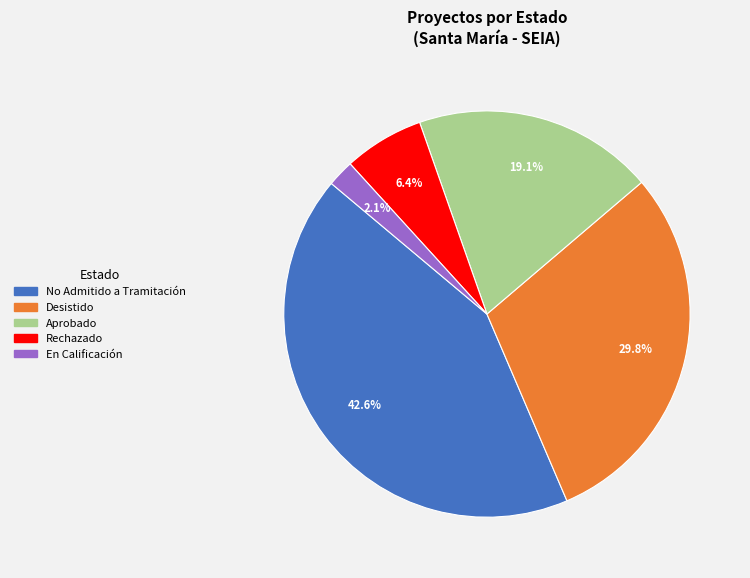

Is there a majority slice in this chart?

No